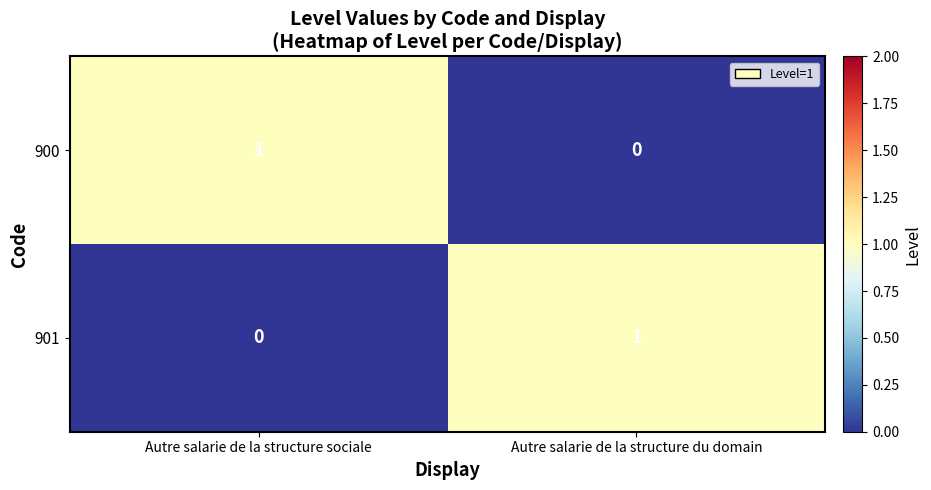

Reading left to right, what are all the values shown in this chart?

900: Autre salarie de la structure sociale=1	Autre salarie de la structure du domain=0
901: Autre salarie de la structure sociale=0	Autre salarie de la structure du domain=1